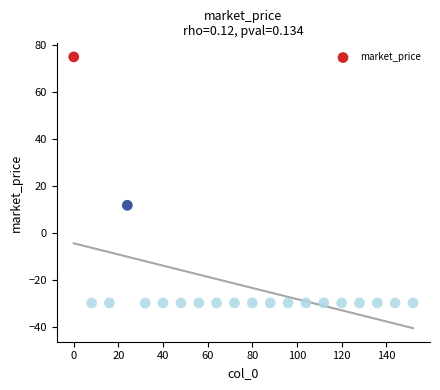

What is the range of Y values (max minus min)?

105.0